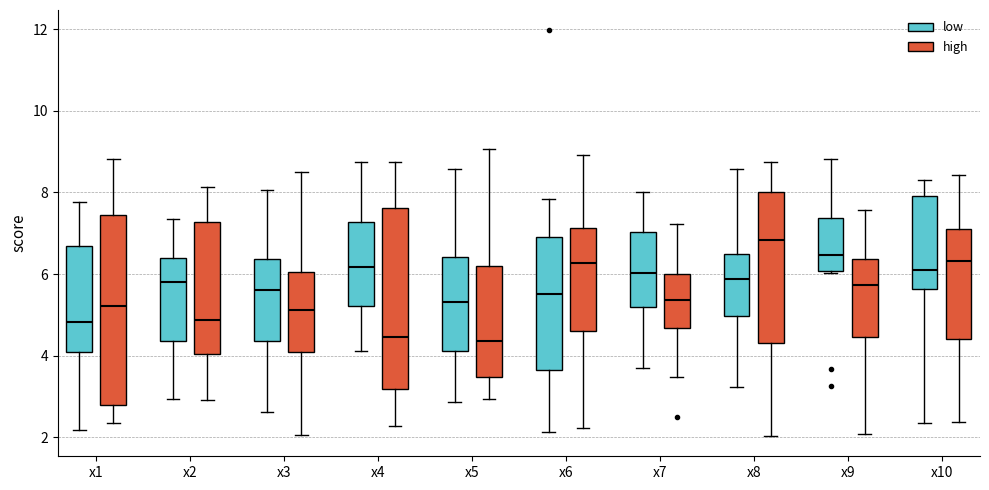

Reading left to right, transcribe this box plot: for each box, give where its median line is, the range the box spans, and where its two whiskers end, as read against the y-axis. The values are not printed on the chart, so give them approximately, as read against the axis.

x1 (low): median 4.8, box 4.0 to 6.6, whiskers 2.2 to 7.8
x1 (high): median 5.2, box 2.8 to 7.4, whiskers 2.4 to 8.8
x2 (low): median 5.8, box 4.4 to 6.4, whiskers 3.0 to 7.4
x2 (high): median 4.8, box 4.0 to 7.2, whiskers 3.0 to 8.2
x3 (low): median 5.6, box 4.4 to 6.4, whiskers 2.6 to 8.0
x3 (high): median 5.2, box 4.0 to 6.0, whiskers 2.0 to 8.6
x4 (low): median 6.2, box 5.2 to 7.2, whiskers 4.2 to 8.8
x4 (high): median 4.4, box 3.2 to 7.6, whiskers 2.2 to 8.8
x5 (low): median 5.4, box 4.2 to 6.4, whiskers 2.8 to 8.6
x5 (high): median 4.4, box 3.4 to 6.2, whiskers 3.0 to 9.0
x6 (low): median 5.6, box 3.6 to 7.0, whiskers 2.2 to 7.8
x6 (high): median 6.2, box 4.6 to 7.2, whiskers 2.2 to 9.0
x7 (low): median 6.0, box 5.2 to 7.0, whiskers 3.6 to 8.0
x7 (high): median 5.4, box 4.6 to 6.0, whiskers 3.4 to 7.2
x8 (low): median 5.8, box 5.0 to 6.4, whiskers 3.2 to 8.6
x8 (high): median 6.8, box 4.4 to 8.0, whiskers 2.0 to 8.8
x9 (low): median 6.4, box 6.0 to 7.4, whiskers 6.0 (just below the box's lower edge) to 8.8
x9 (high): median 5.8, box 4.4 to 6.4, whiskers 2.0 to 7.6
x10 (low): median 6.2, box 5.6 to 8.0, whiskers 2.4 to 8.4
x10 (high): median 6.4, box 4.4 to 7.2, whiskers 2.4 to 8.4